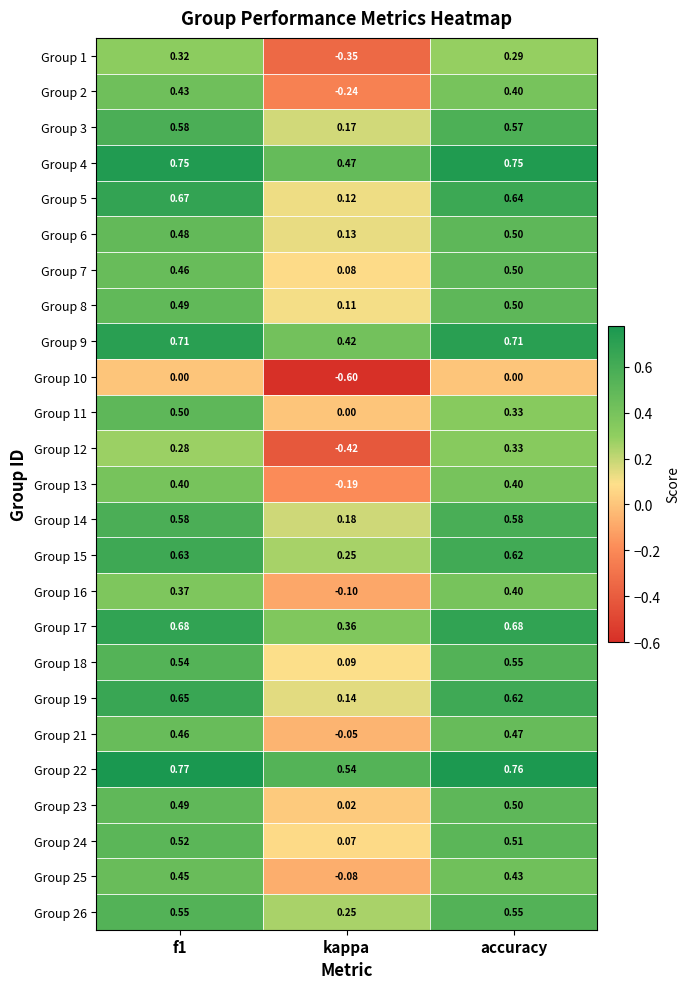

How many data points in Group 10 are less than 0?

1